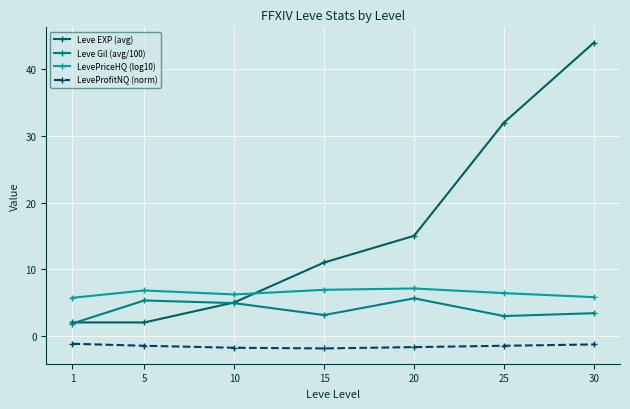

What is the value of the Leve Gil (avg/100) point at the 3rd from the left?

4.9